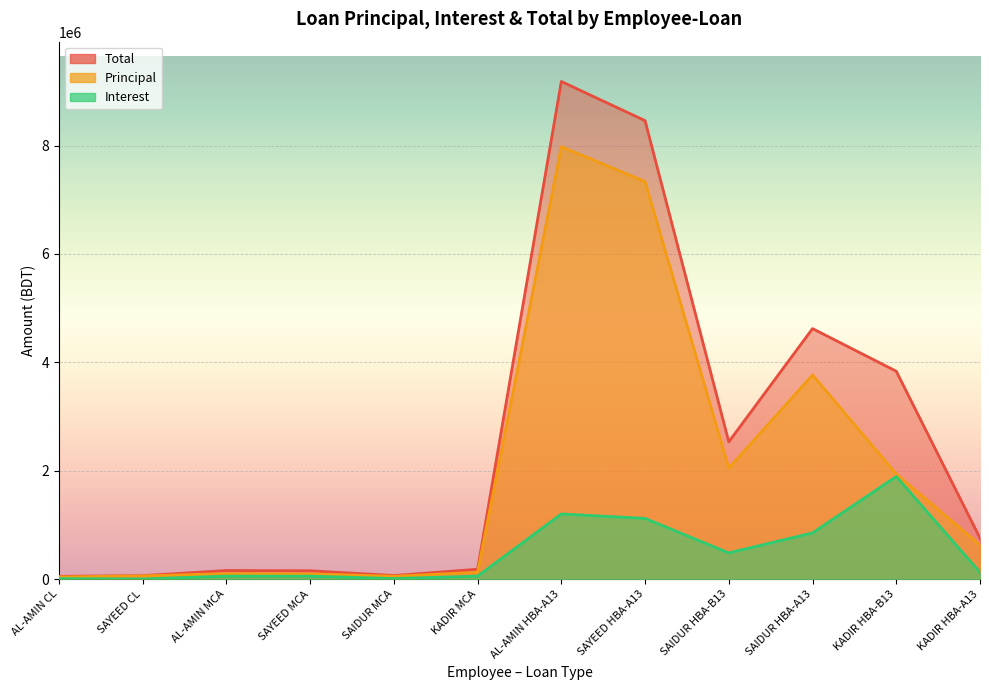

Reading left to right, what are all the values shown in this chart?

Principal: AL-AMIN CL=42060.0	SAYEED CL=60940.0	AL-AMIN MCA=103375.0	SAYEED MCA=99534.0	SAIDUR MCA=55254.0	KADIR MCA=127583.5	AL-AMIN HBA-A13=7977609.0	SAYEED HBA-A13=7336600.0	SAIDUR HBA-B13=2048822.0	SAIDUR HBA-A13=3768954.0	KADIR HBA-B13=1941278.2	KADIR HBA-A13=632125.0
Interest: AL-AMIN CL=11292.5	SAYEED CL=4783.8	AL-AMIN MCA=57169.2	SAYEED MCA=56430.3	SAIDUR MCA=12354.9	KADIR MCA=56610.1	AL-AMIN HBA-A13=1203535.1	SAYEED HBA-A13=1122100.1	SAIDUR HBA-B13=485416.6	SAIDUR HBA-A13=853719.1	KADIR HBA-B13=1894957.7	KADIR HBA-A13=126872.7
Total: AL-AMIN CL=53352.5	SAYEED CL=65723.8	AL-AMIN MCA=160544.2	SAYEED MCA=155964.3	SAIDUR MCA=67608.9	KADIR MCA=184193.6	AL-AMIN HBA-A13=9181144.1	SAYEED HBA-A13=8458700.1	SAIDUR HBA-B13=2534238.6	SAIDUR HBA-A13=4622673.1	KADIR HBA-B13=3836235.9	KADIR HBA-A13=758997.7